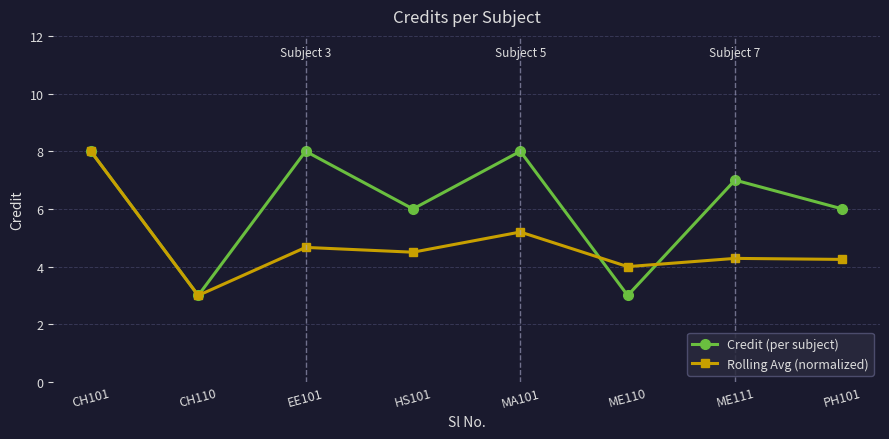

Which series has the largest total across all categories?

Credit (per subject)